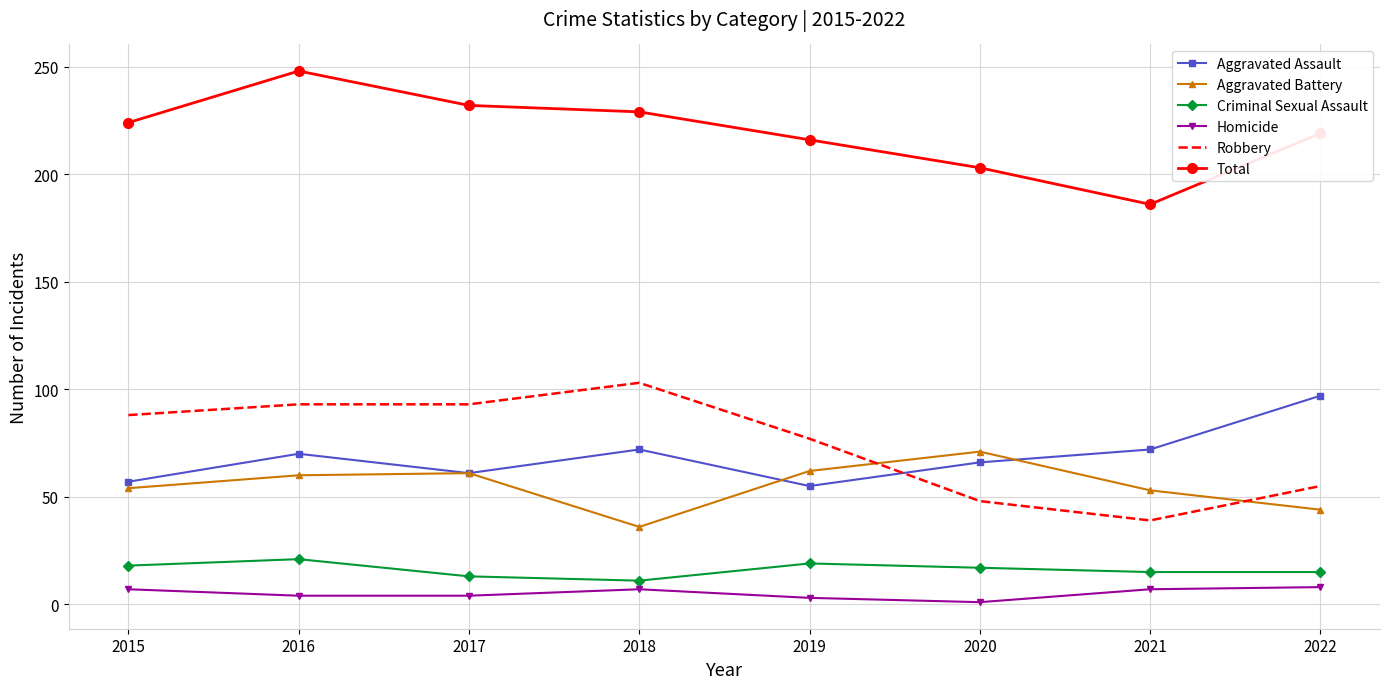

Is the value of Criminal Sexual Assault at 2015 greater than the value of Aggravated Battery at 2019?

No